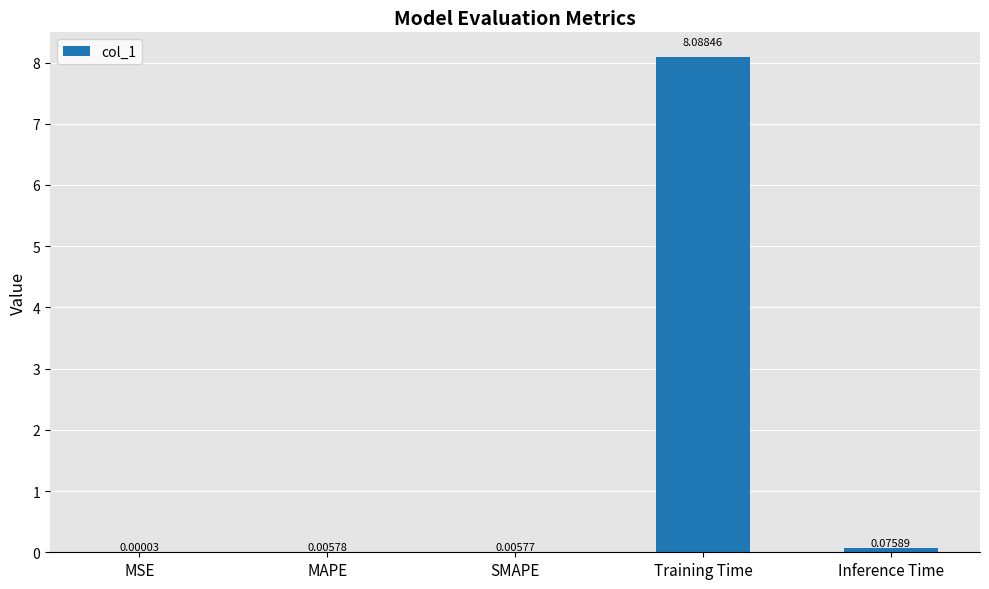

What is the sum of all values?

8.2